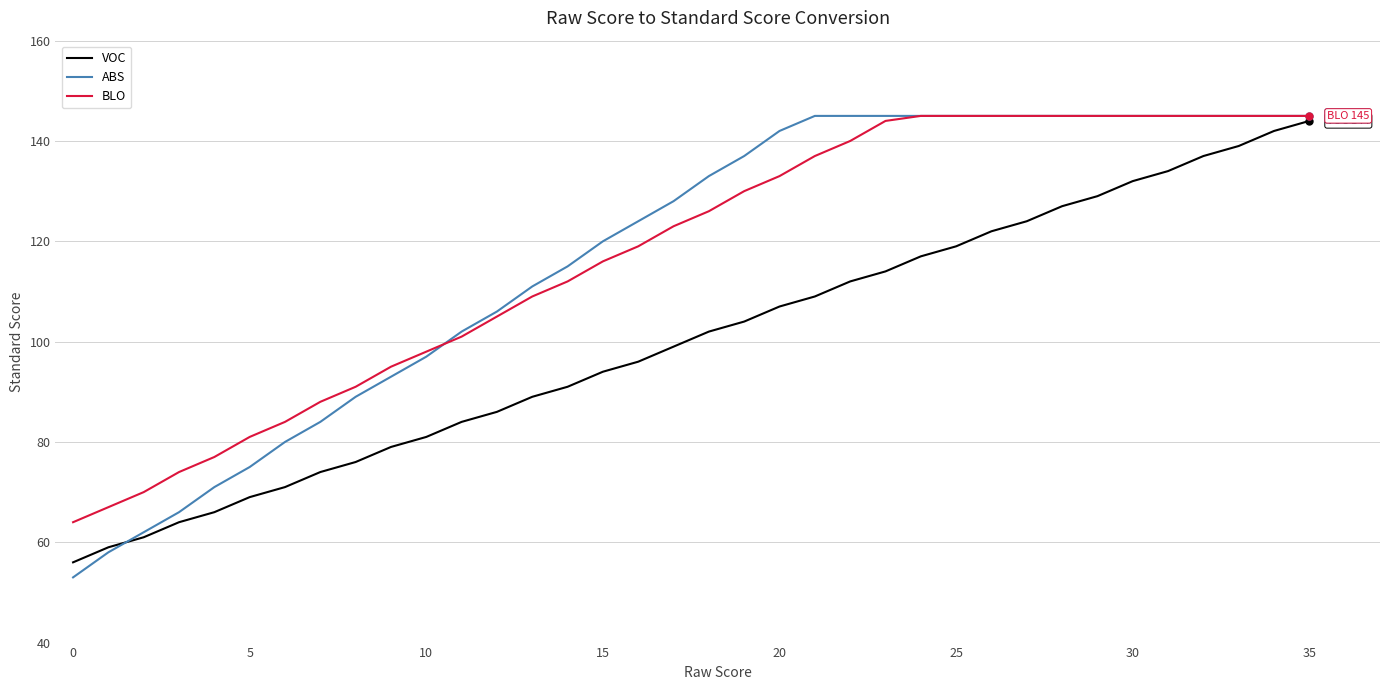

Reading left to right, transcribe all the data shown in this chart.

VOC: 56	59	61	64	66	69	71	74	76	79	81	84	86	89	91	94	96	99	102	104	107	109	112	114	117	119	122	124	127	129	132	134	137	139	142	144
ABS: 53	58	62	66	71	75	80	84	89	93	97	102	106	111	115	120	124	128	133	137	142	145	145	145	145	145	145	145	145	145	145	145	145	145	145	145
BLO: 64	67	70	74	77	81	84	88	91	95	98	101	105	109	112	116	119	123	126	130	133	137	140	144	145	145	145	145	145	145	145	145	145	145	145	145